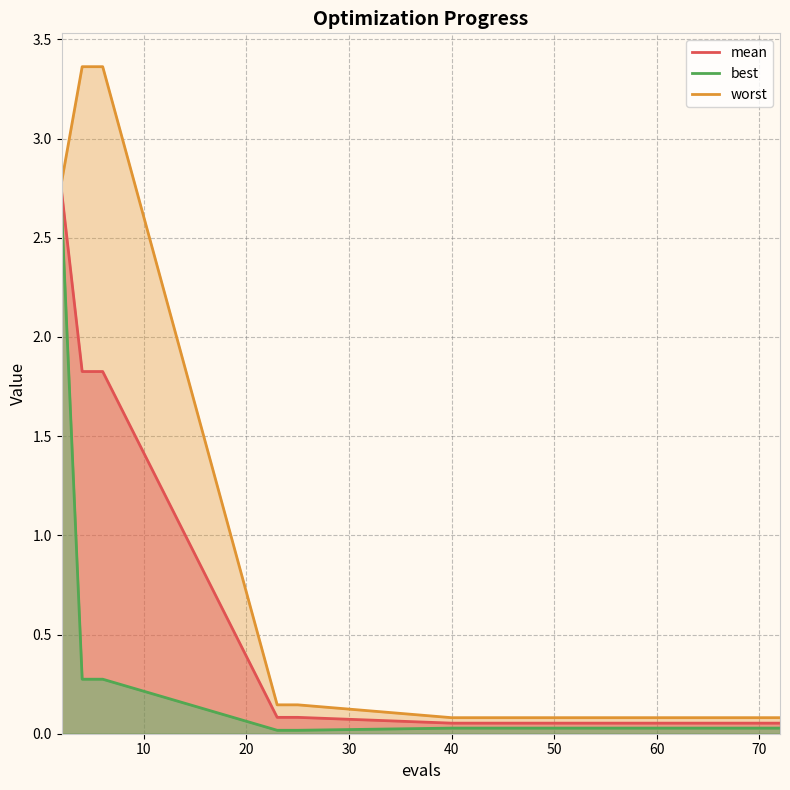

How many lines are shown in the chart?

3